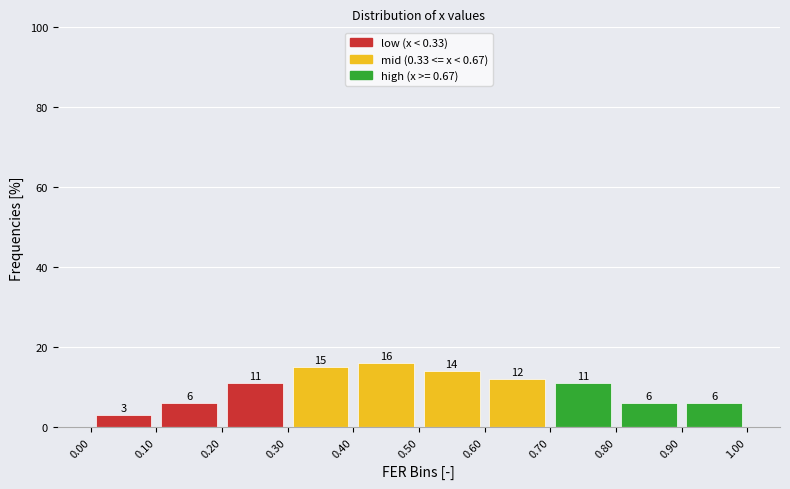

Reading left to right, list every bar in this chart as the range it spans on the x-axis followed by its height.

0.00 to 0.10: 3
0.10 to 0.20: 6
0.20 to 0.30: 11
0.30 to 0.40: 15
0.40 to 0.50: 16
0.50 to 0.60: 14
0.60 to 0.70: 12
0.70 to 0.80: 11
0.80 to 0.90: 6
0.90 to 1.00: 6